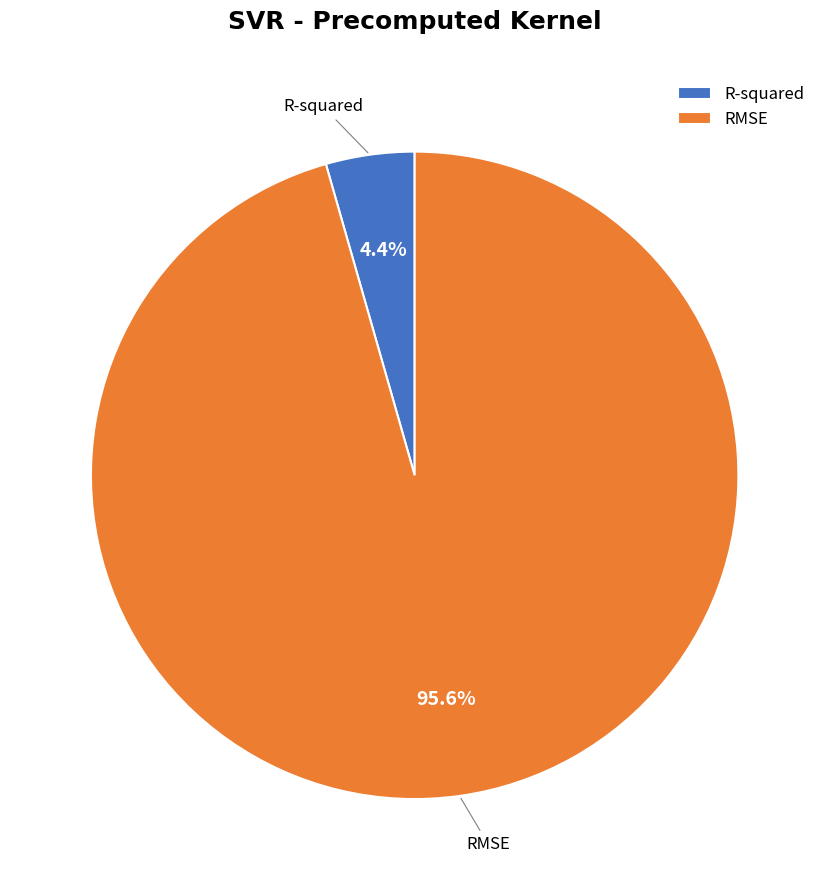

Rank the categories by value from lowest to highest.

R-squared, RMSE